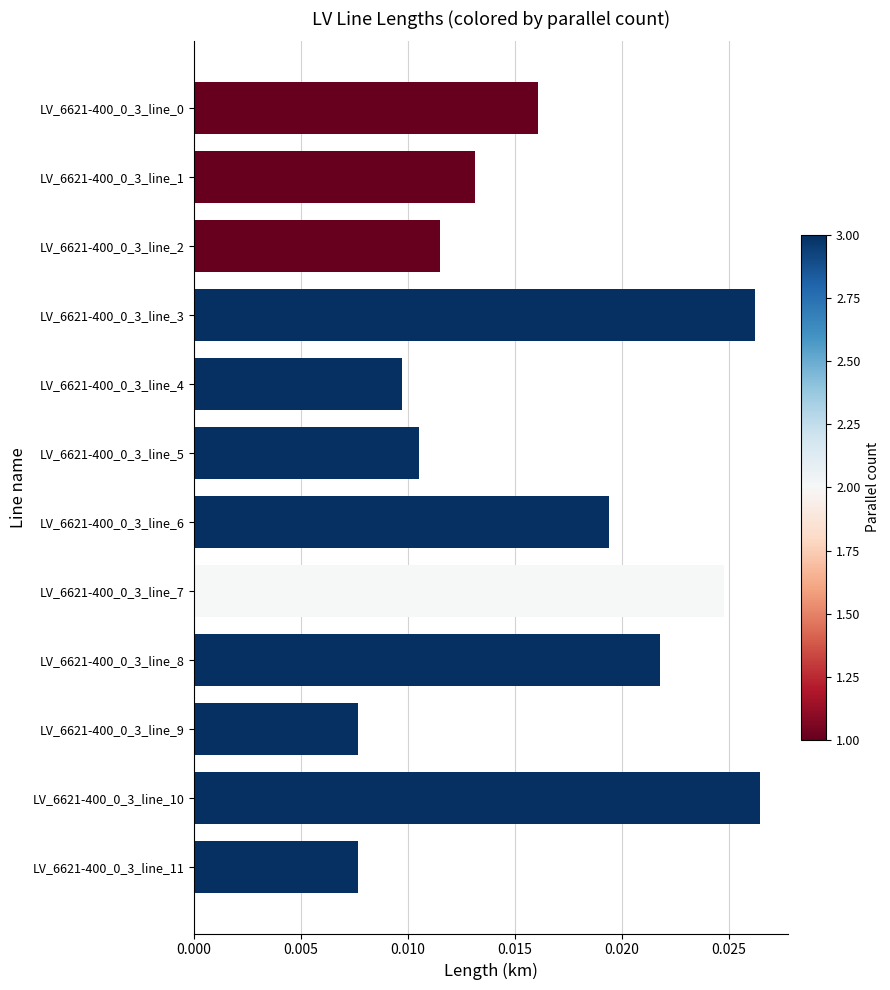

Count the values in the range 0 to 1.

12